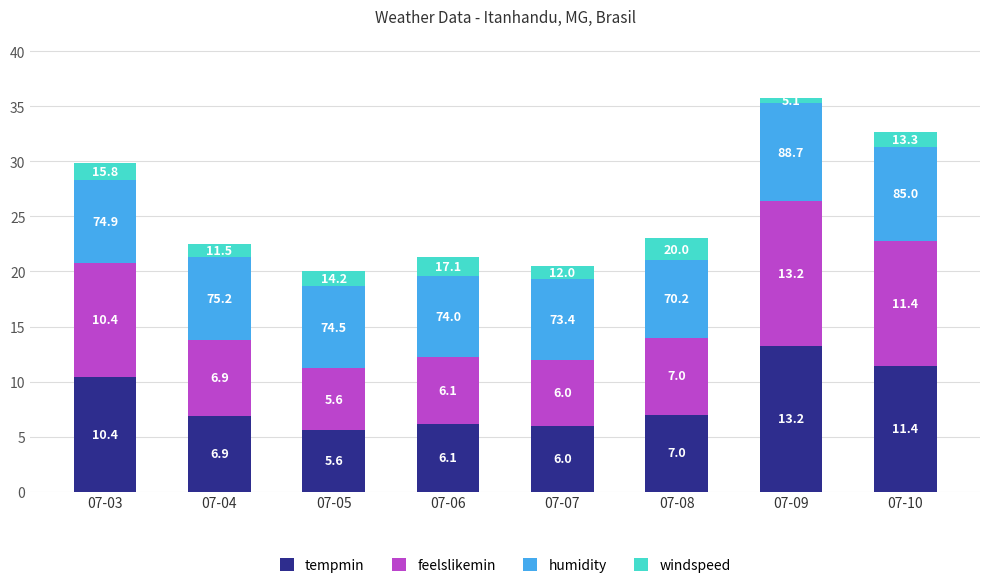

Which category has the highest value in the tempmin series?

07-09